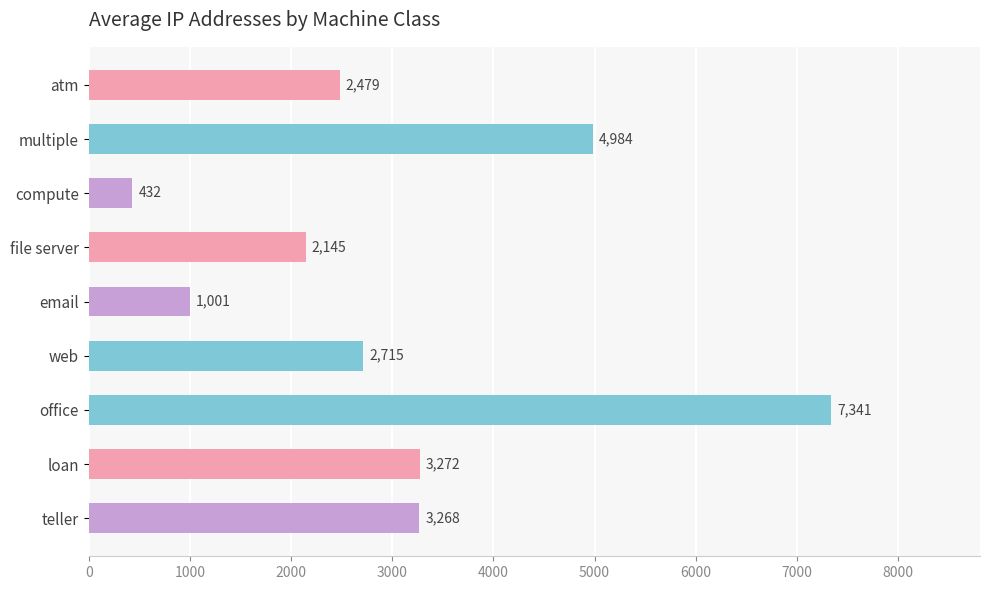

Rank the categories by value from highest to lowest.

office, multiple, loan, teller, web, atm, file server, email, compute